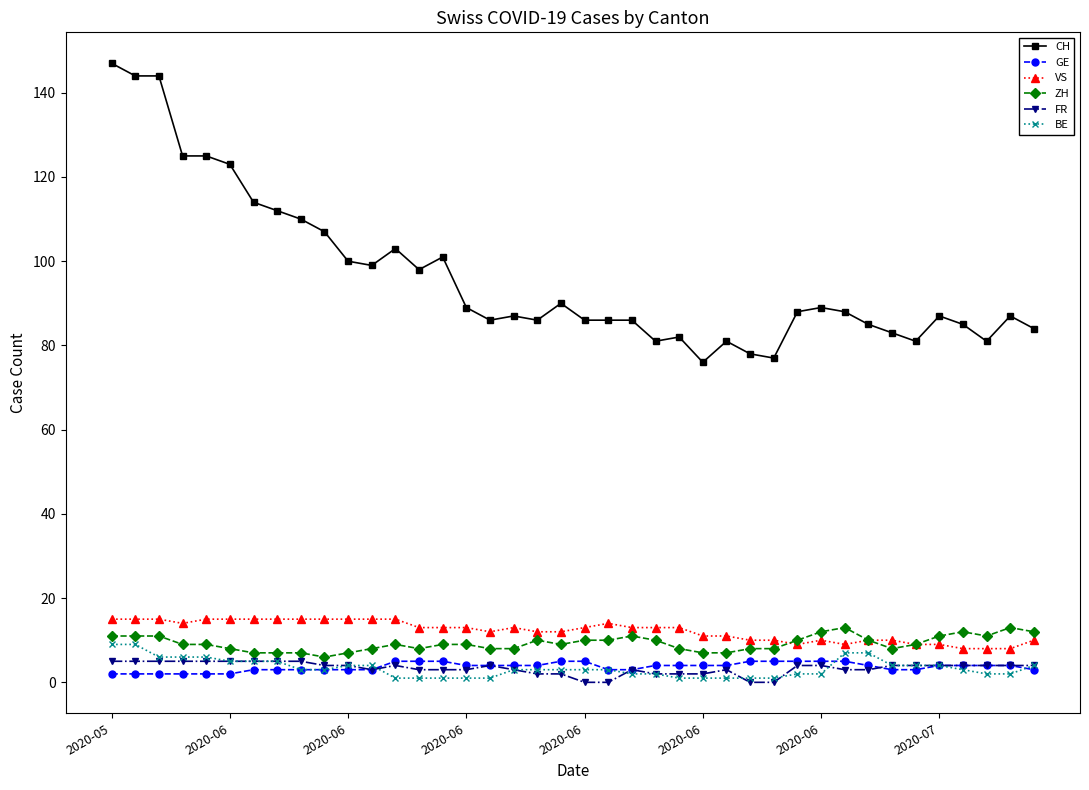

What is the greatest value displayed?

147